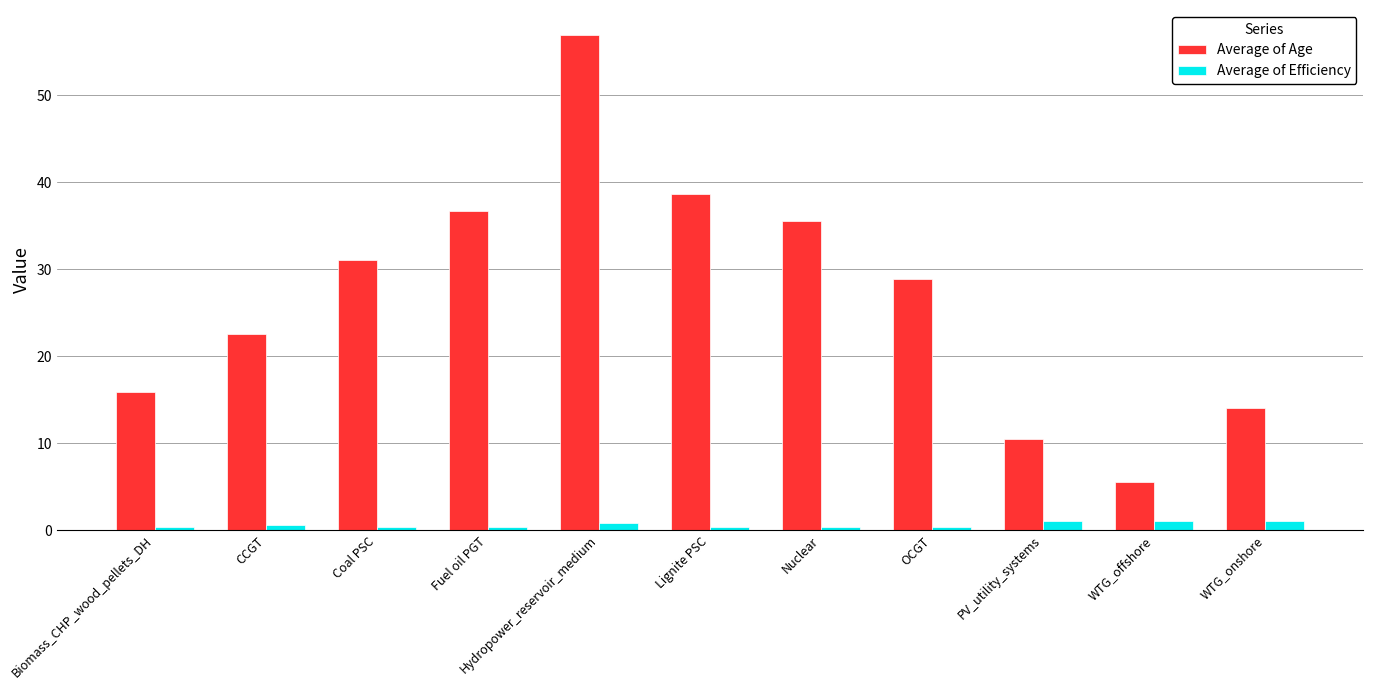

Which series changed the most between Hydropower_reservoir_medium and OCGT?

Average of Age